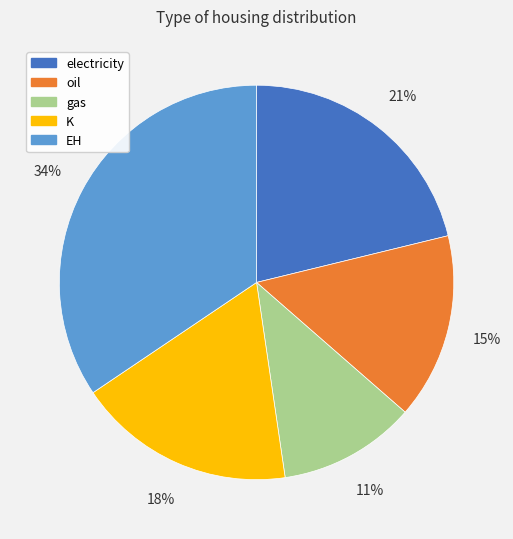

Which has a higher value, EH or electricity?

EH